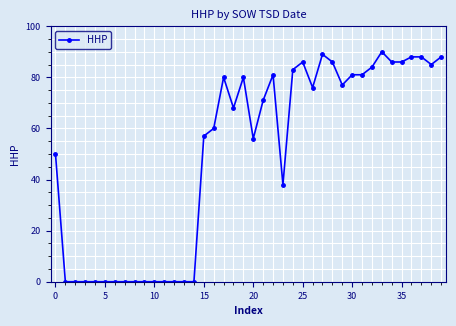

True or false: there are more than 0 points higher than both neighbors.

True